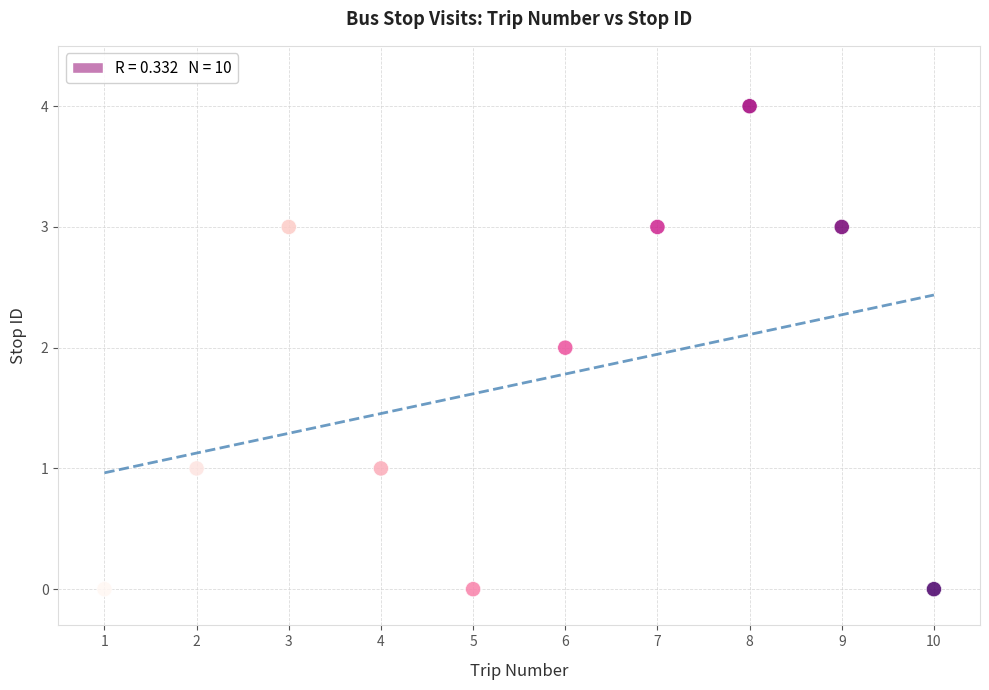

What is the range of X values (max minus min)?

9